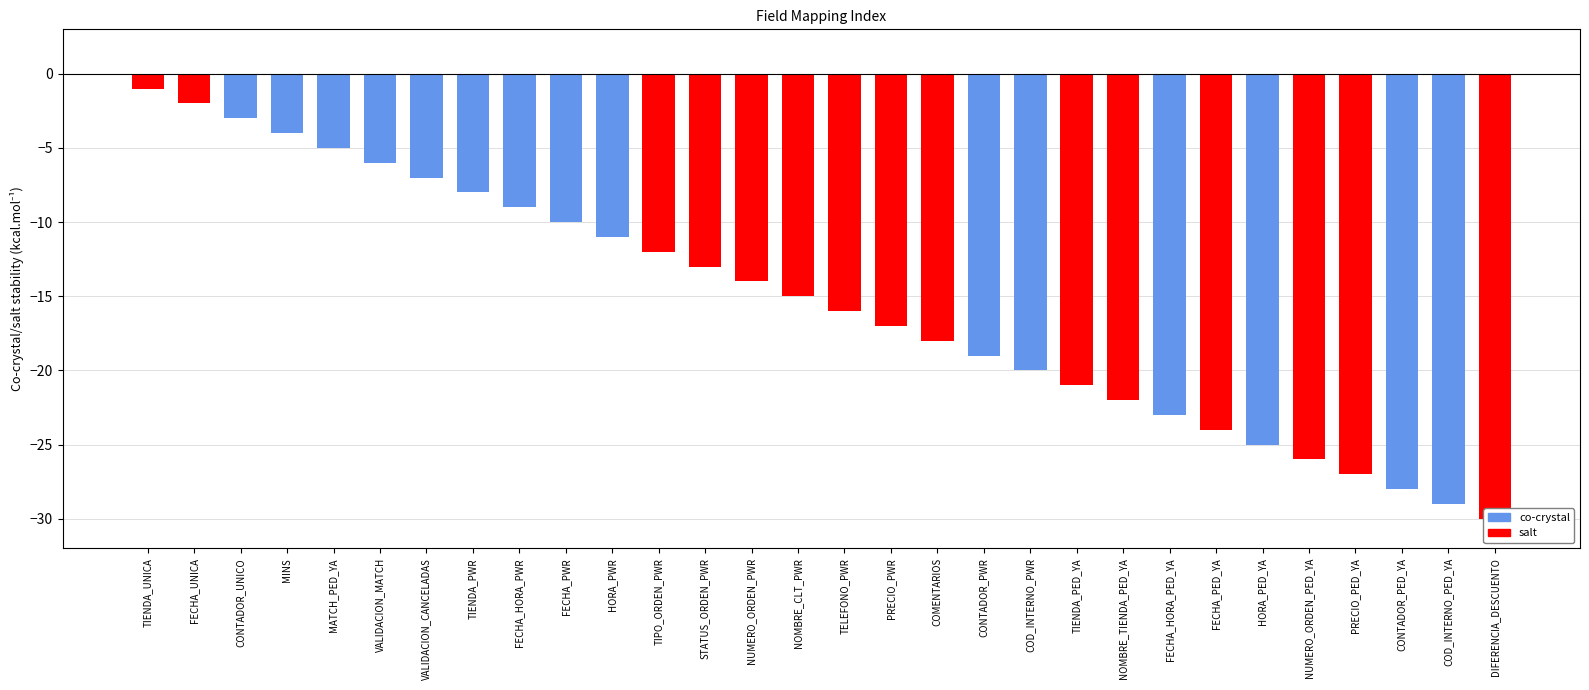

Is it true that the value at DIFERENCIA_DESCUENTO is 49?

False